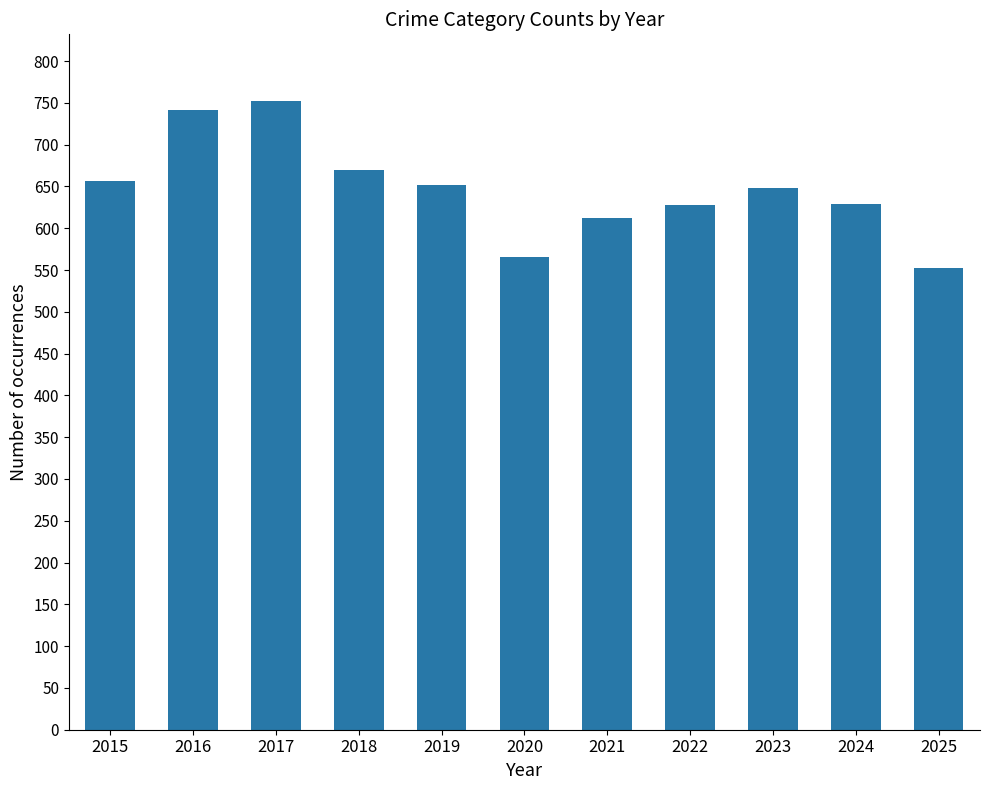

Does the chart contain stacked bars?

No